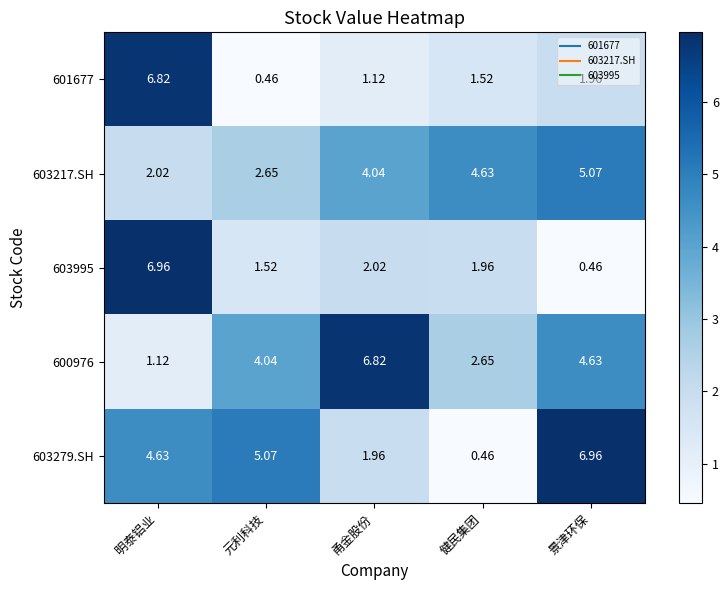

Which category has the lowest value in the 601677 series?

元利科技